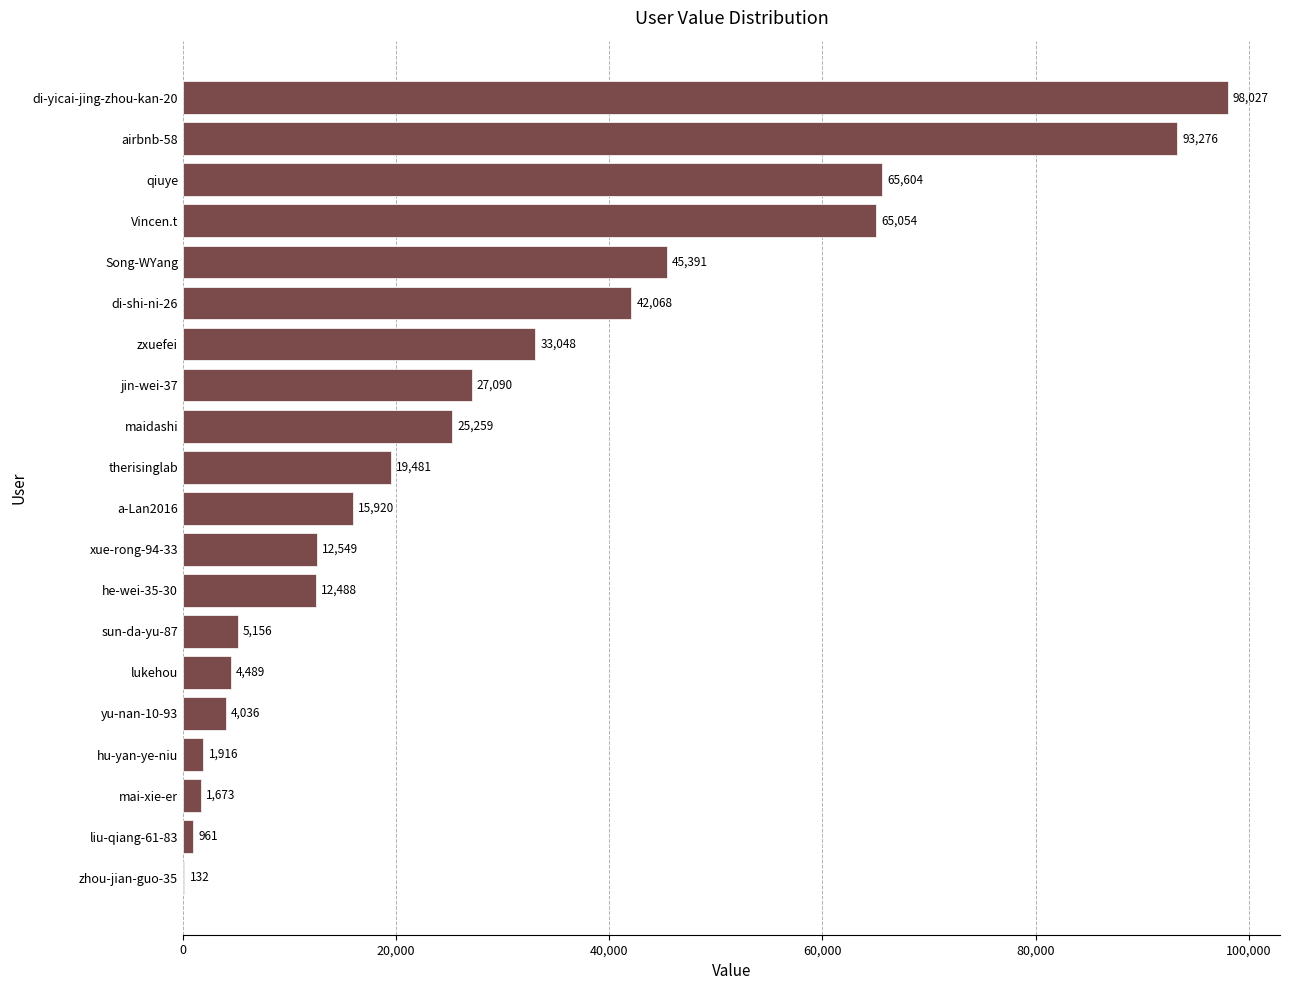

What is the greatest value displayed?

98027